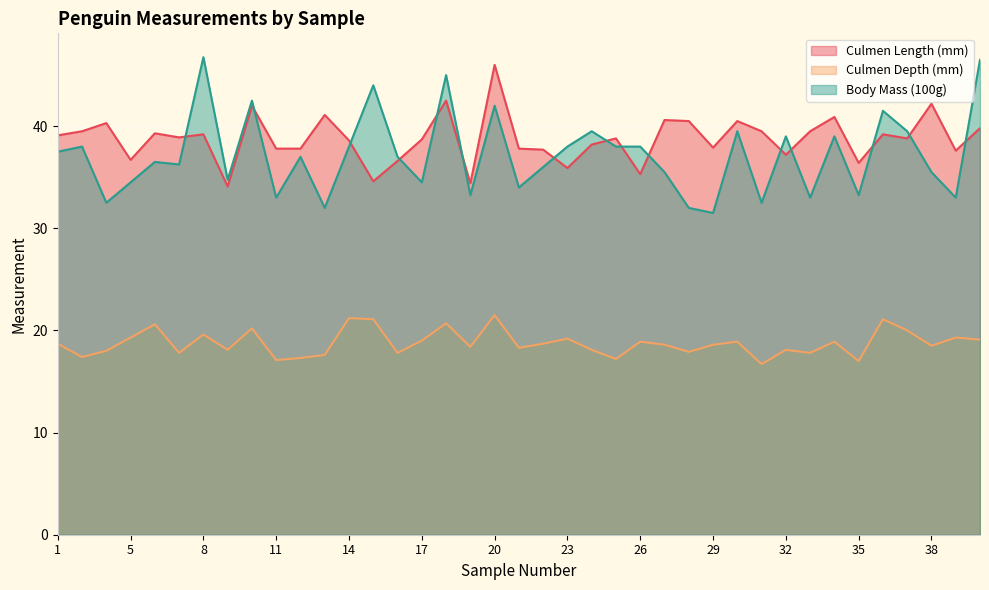

Does the chart display data point markers on the line(s)?

No